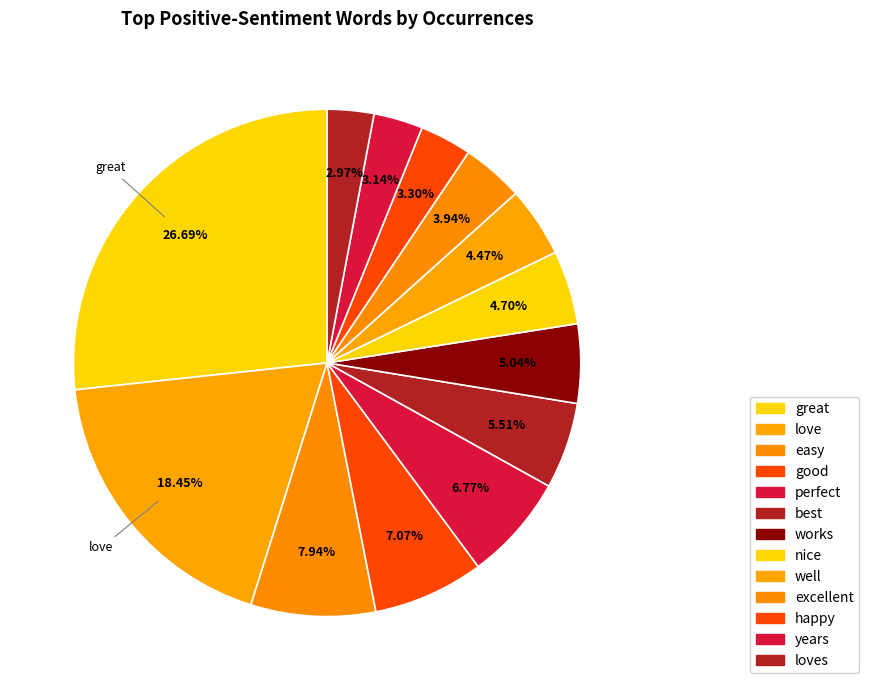

To the nearest percent, what is the average slice percentage?

8%